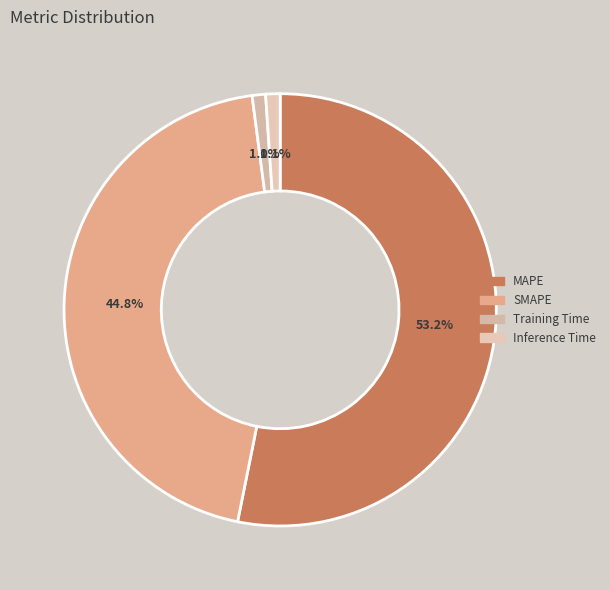

How many slices are in this pie chart?

4